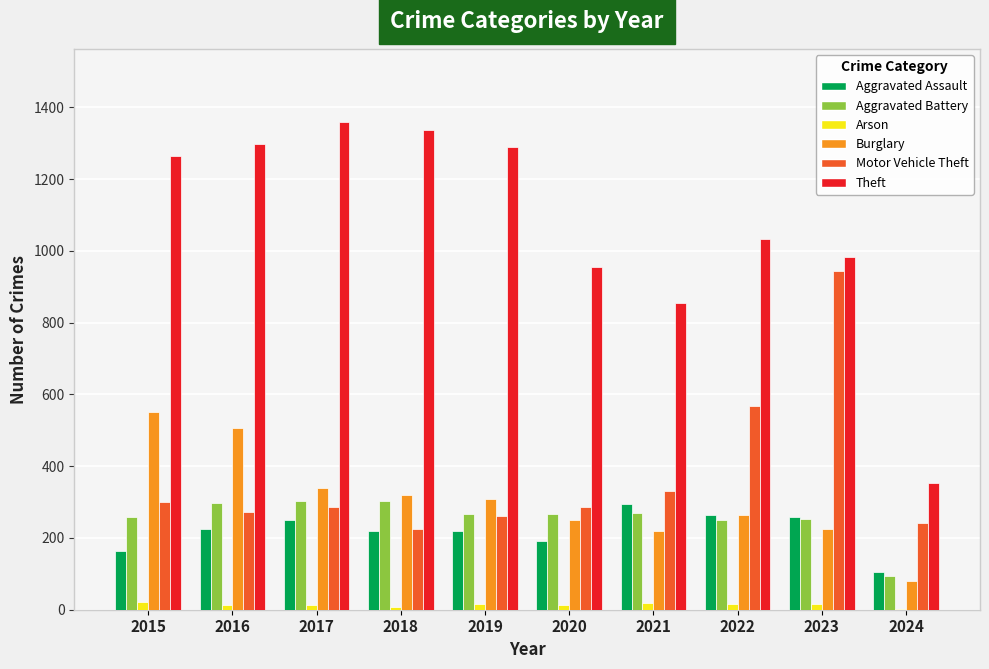

True or false: Burglary has a value of 541 at 2018.

False